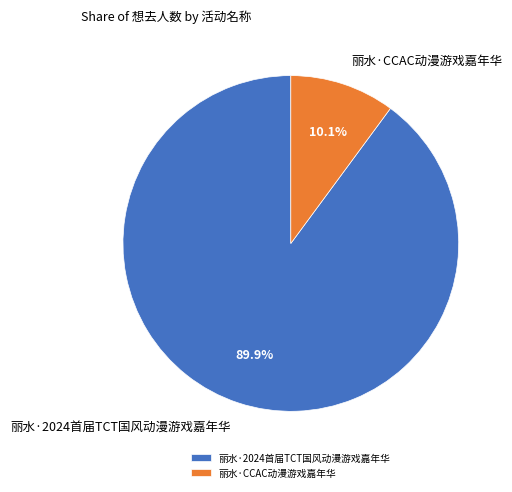

What is the total percentage of 丽水·2024首届TCT国风动漫游戏嘉年华 and 丽水·CCAC动漫游戏嘉年华?

100.0%